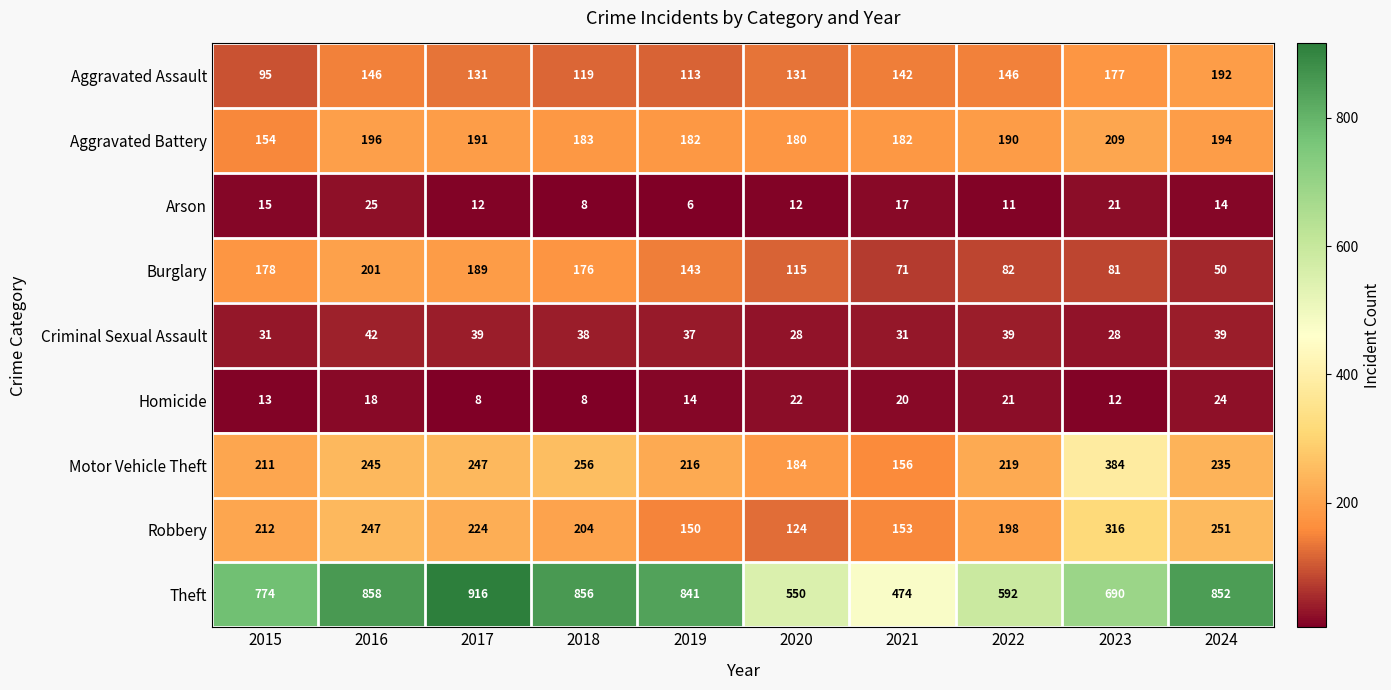

At which label is Robbery closest to 220?

2017